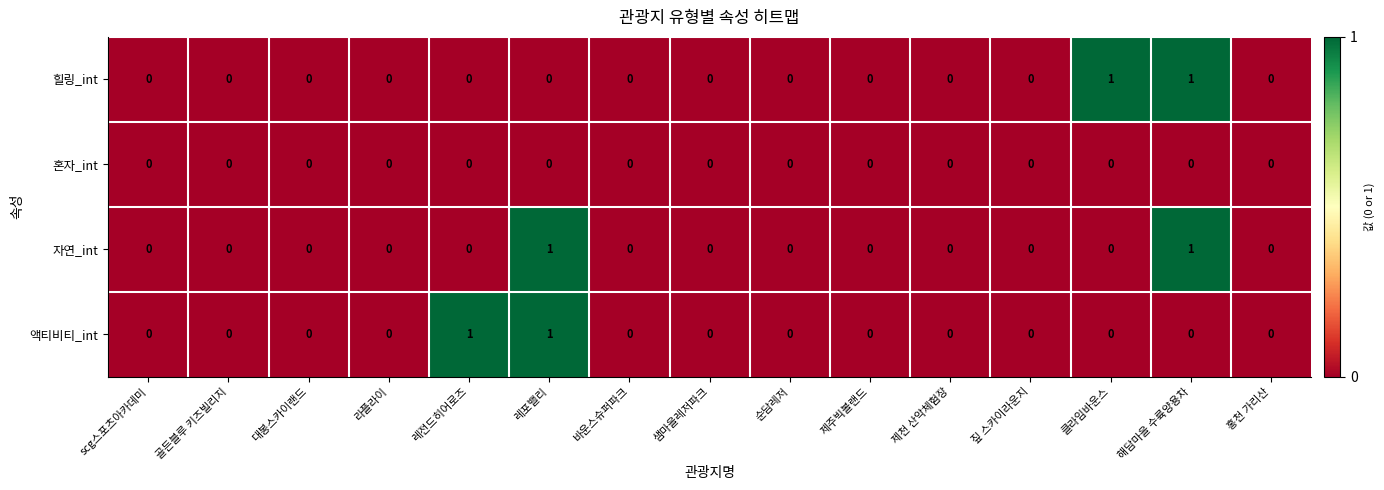

True or false: 힐링_int has a value of -1 at 순담레저.

False